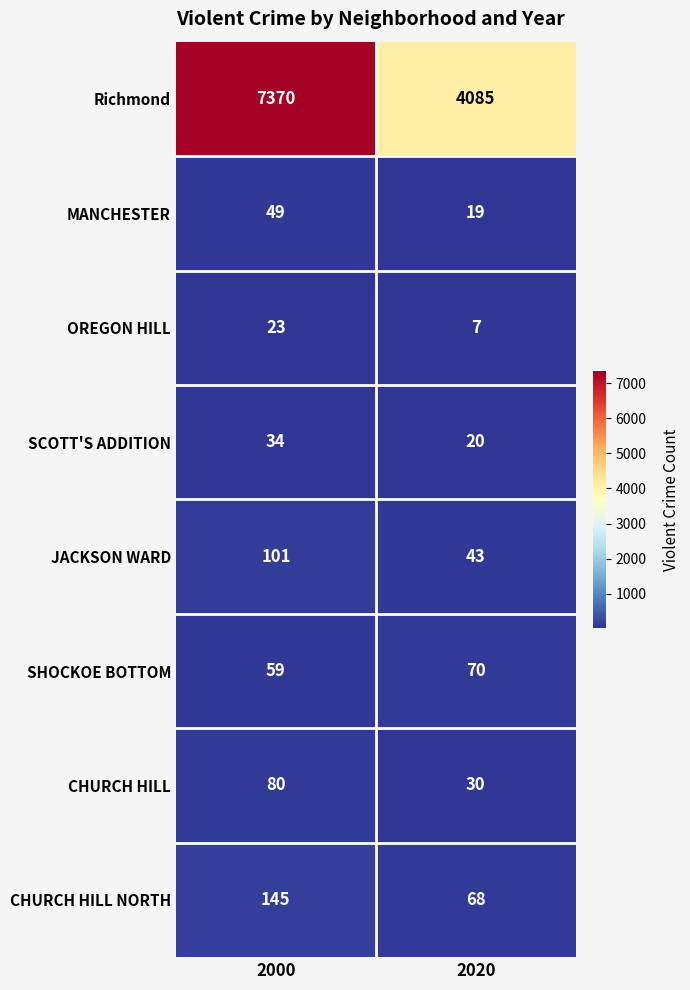

Which series has the widest spread of values?

Richmond